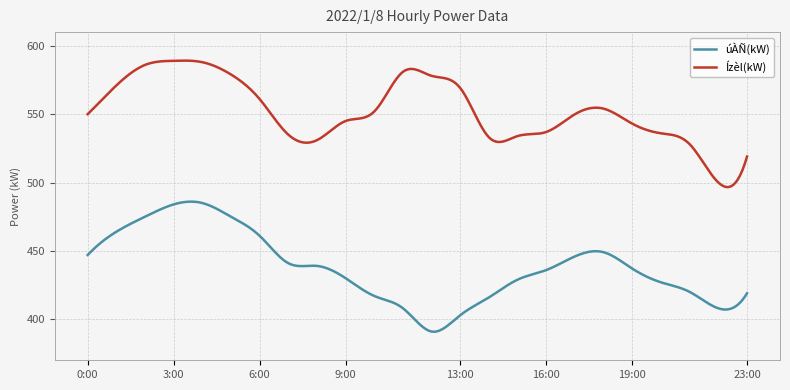

What are all the series names shown in the legend?

úÀÑ(kW), Ízèl(kW)